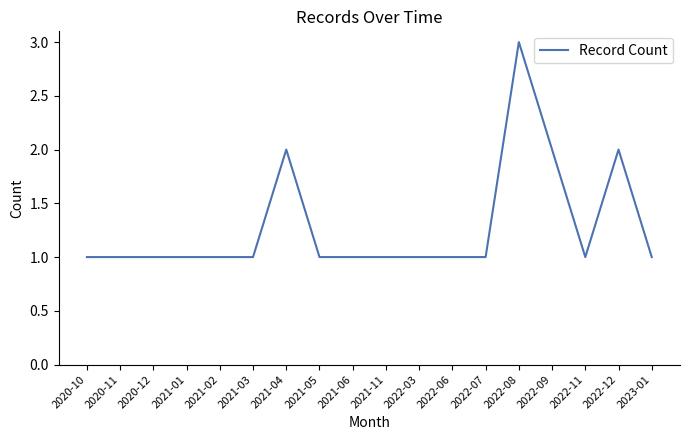

What is the sum of the values at 2021-03 and 2021-04?

3